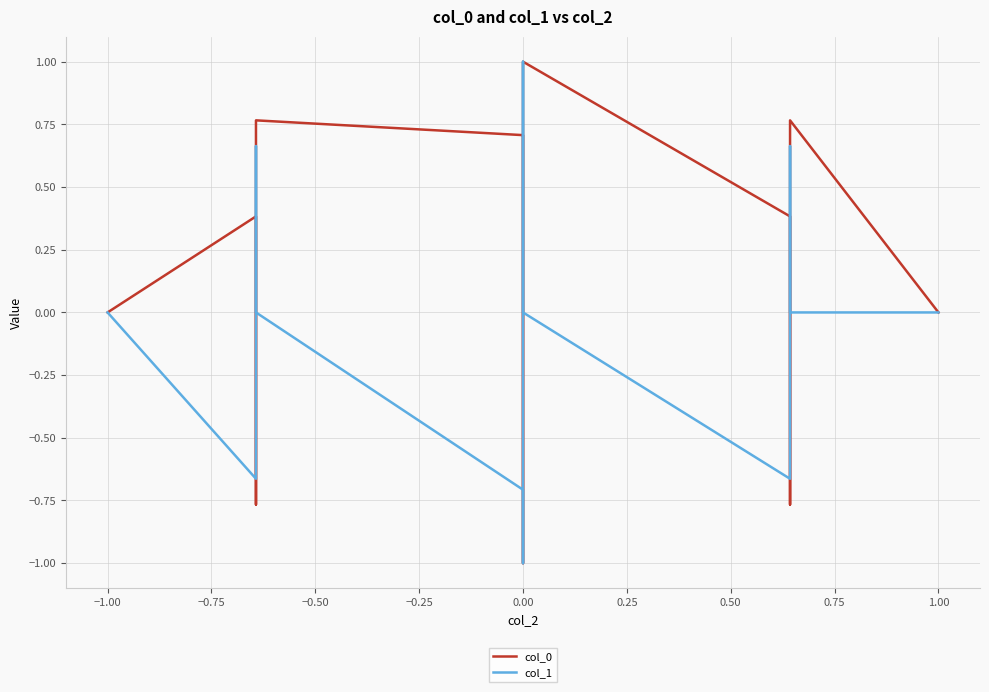

List the series in order of their peak value, highest first.

col_0, col_1